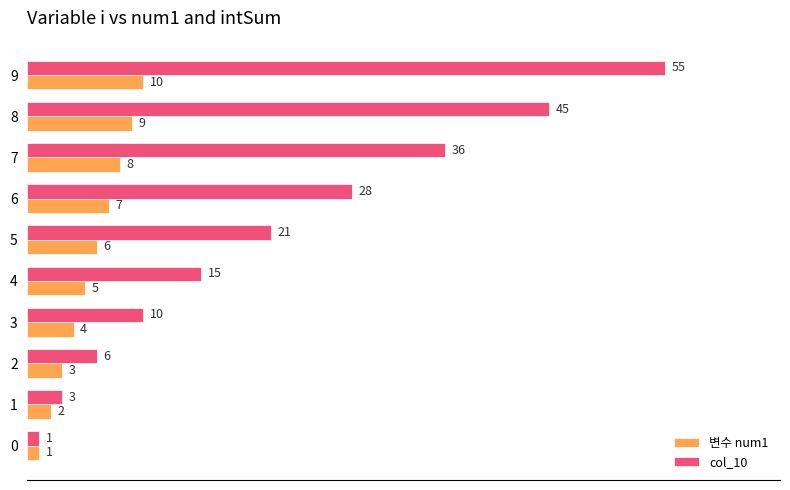

List the series in order of their peak value, lowest first.

변수 num1, col_10